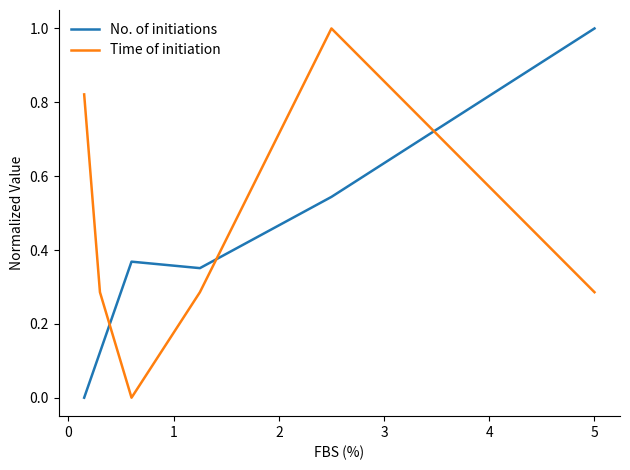

What are all the series names shown in the legend?

No. of initiations, Time of initiation